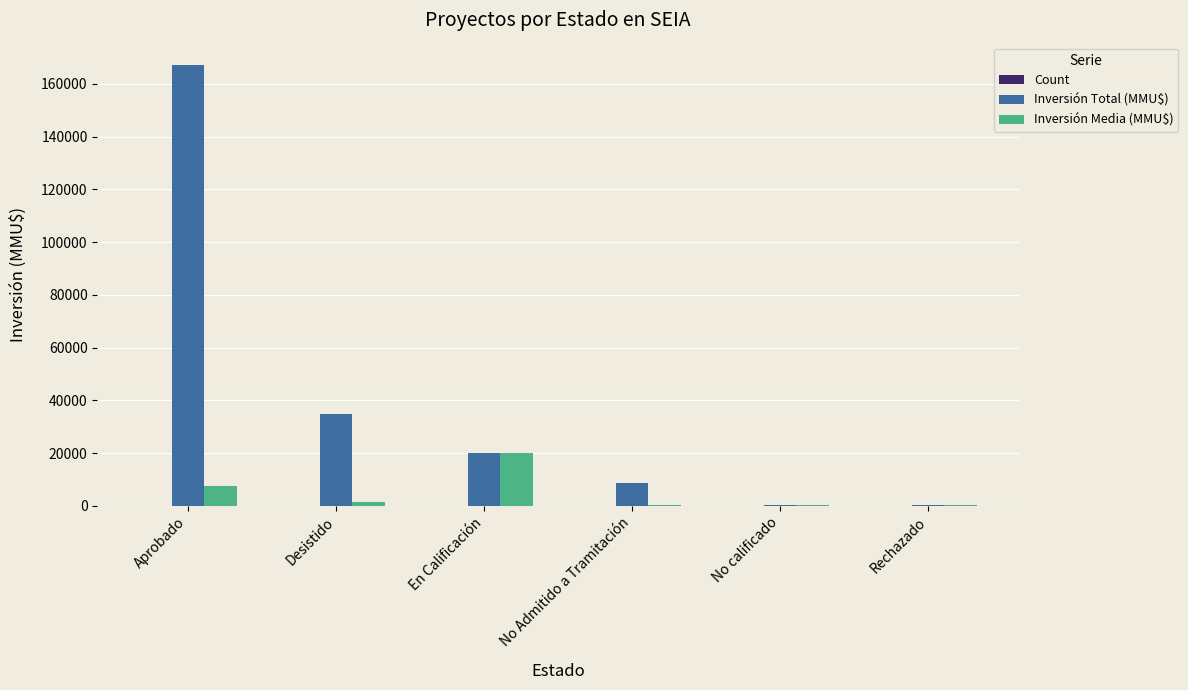

Which series has the largest total across all categories?

Inversión Total (MMU$)